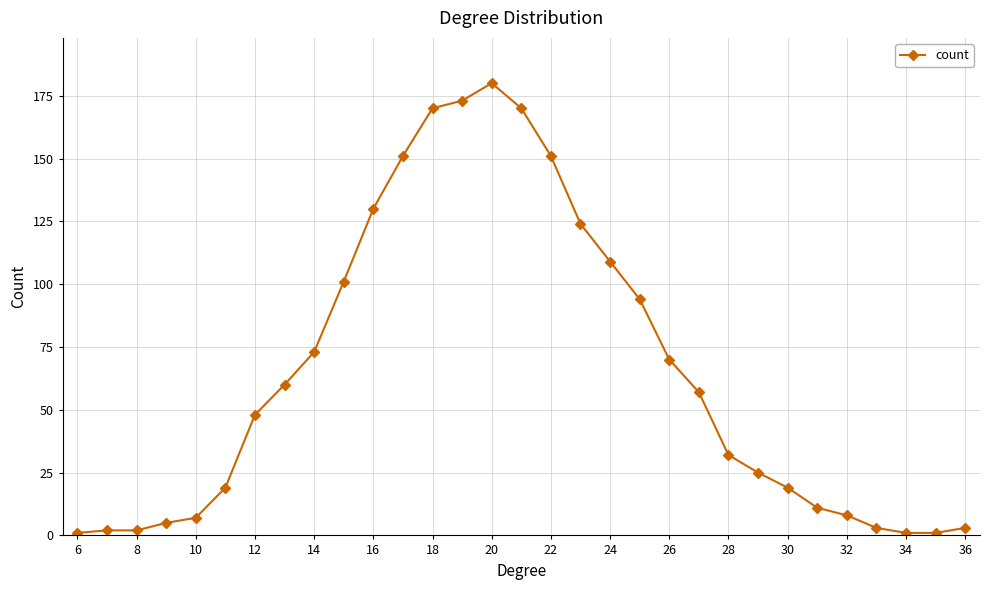

What is the difference between the maximum and minimum values?

179